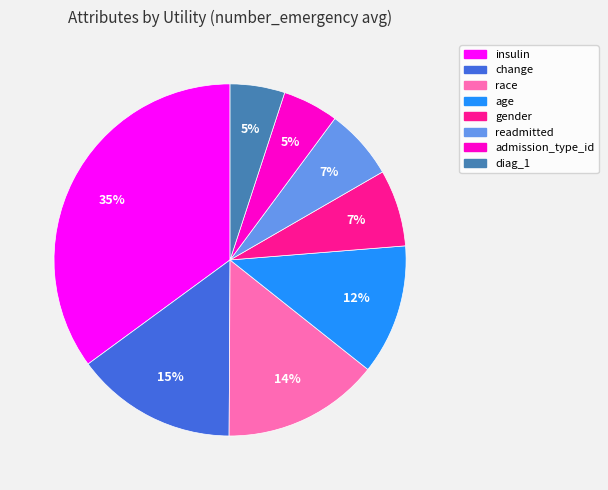

Count the number of slices in the pie.

8